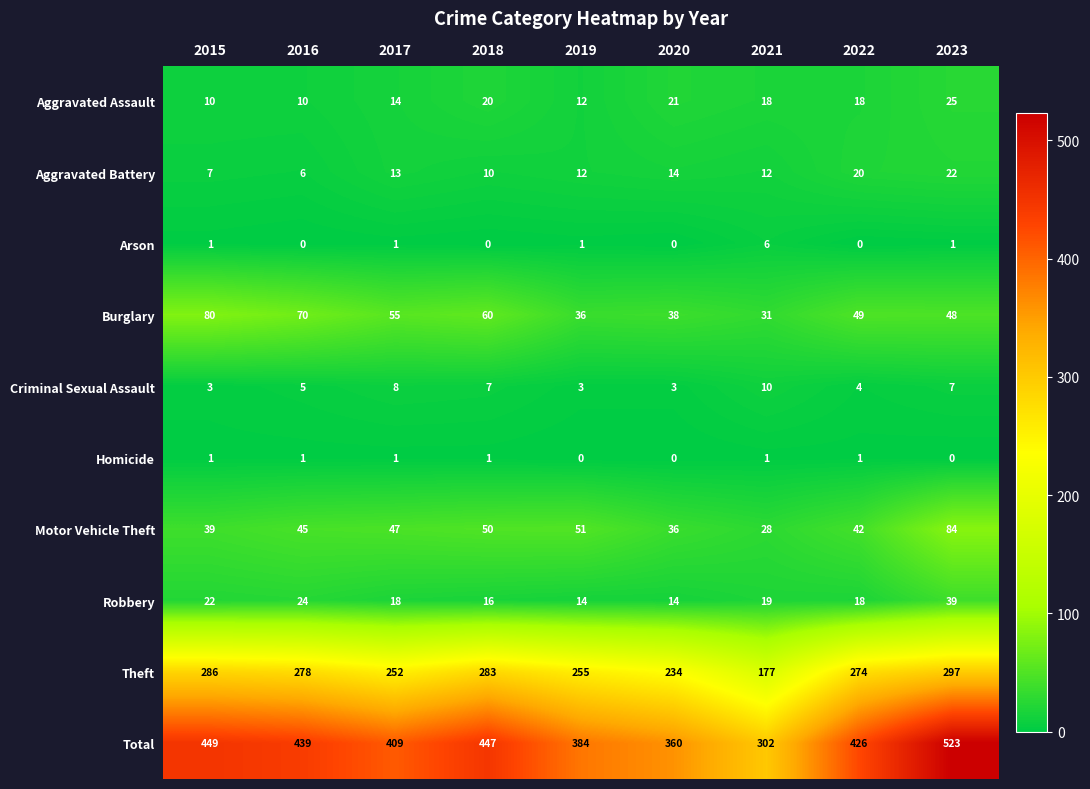

What is the difference between the Total values at 2018 and 2017?

38